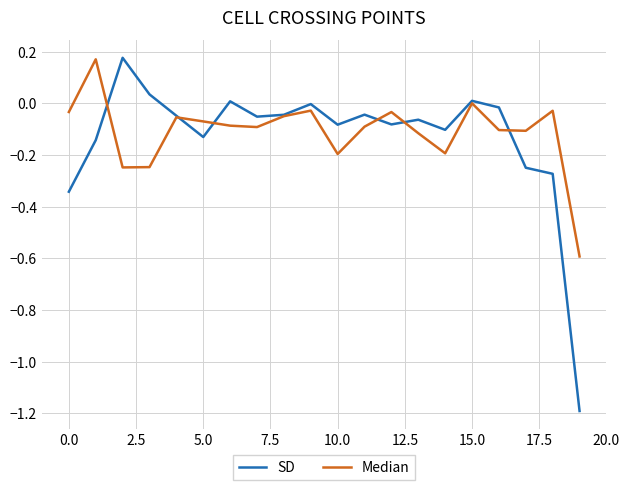

How many lines are shown in the chart?

2